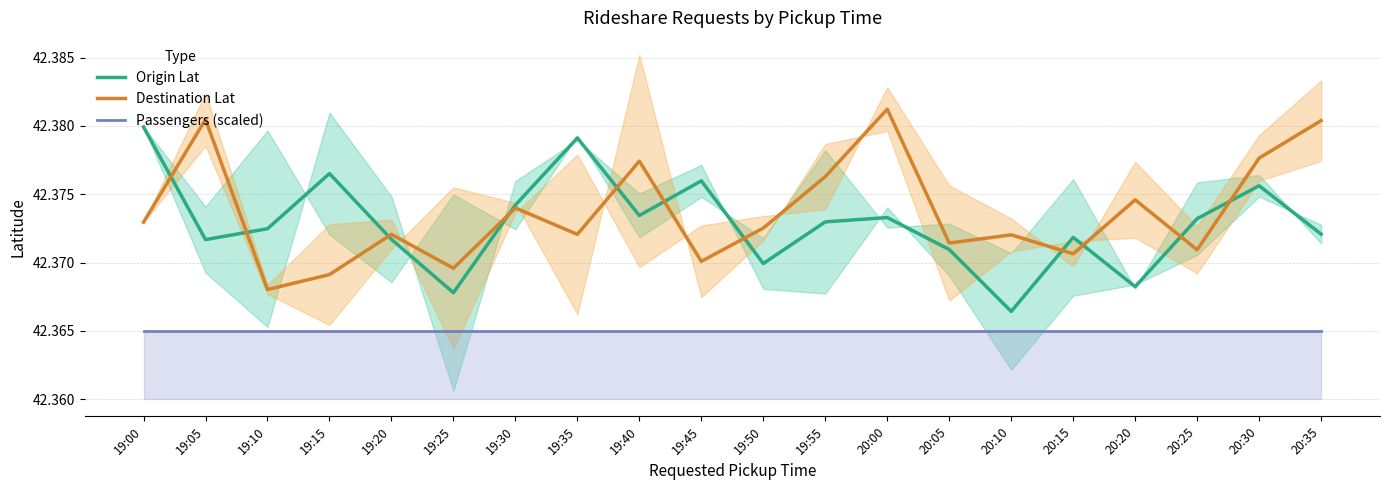

True or false: Destination Lat has a value of 24.6 at 19:45.

False